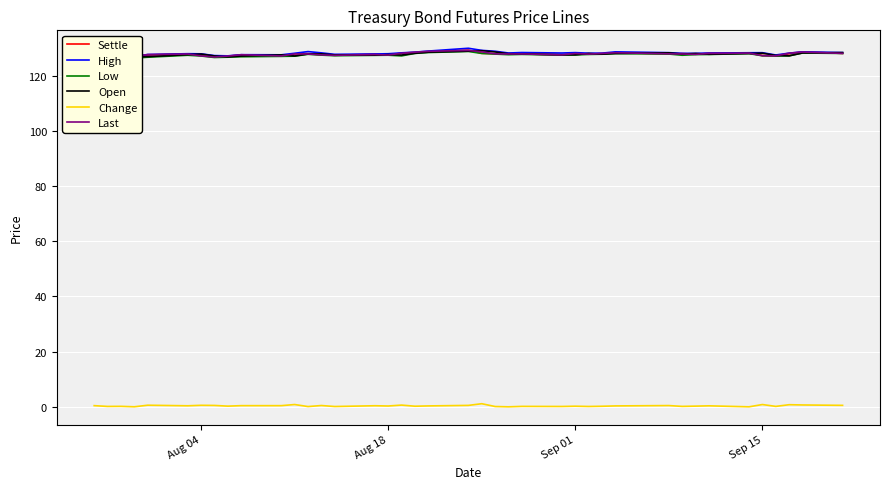

Count the number of data series in this chart.

6